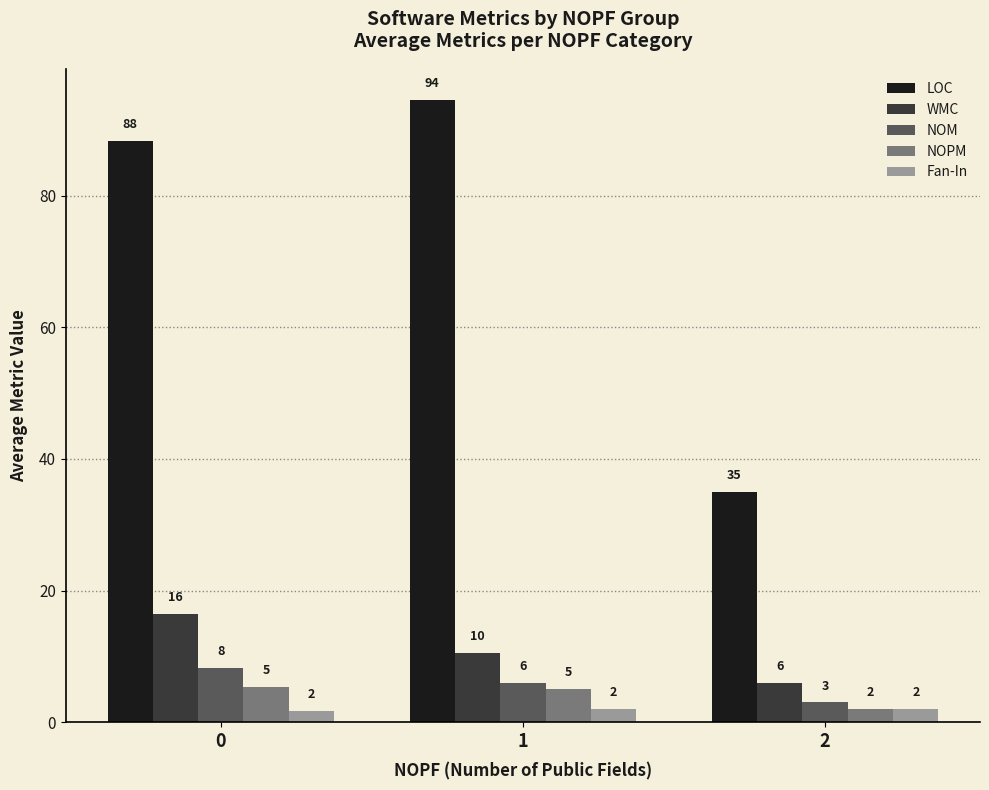

What is the difference between the highest and lowest values at 2?

33.0